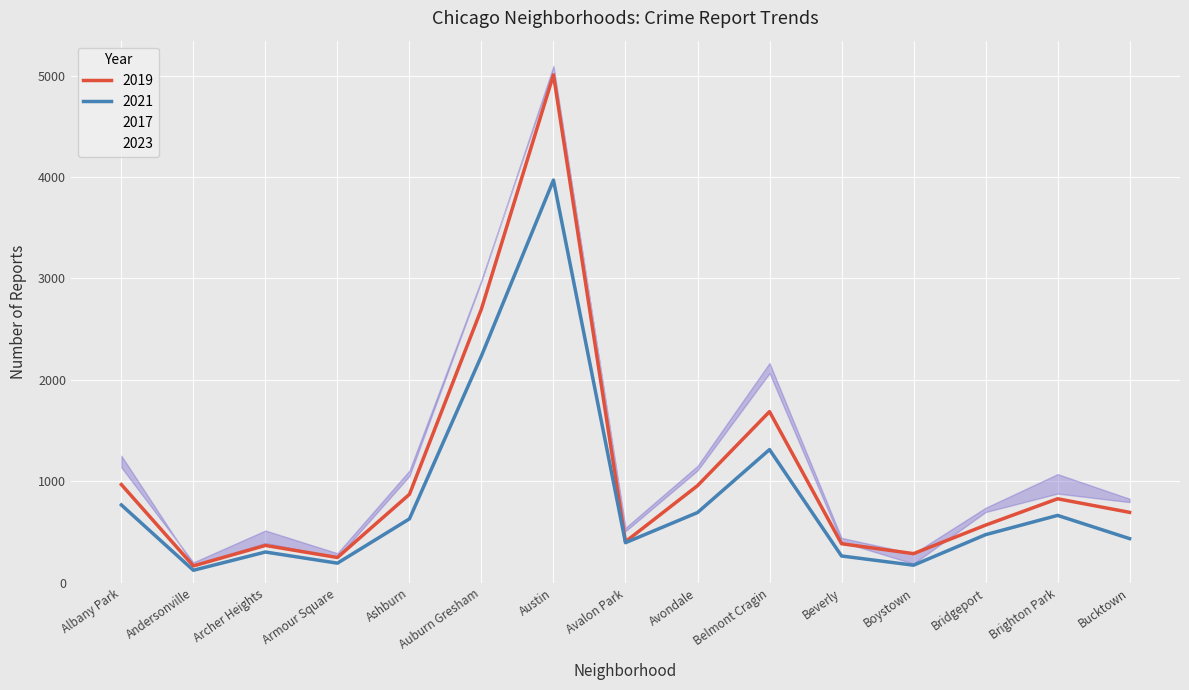

What is the maximum value for 2021?

3970